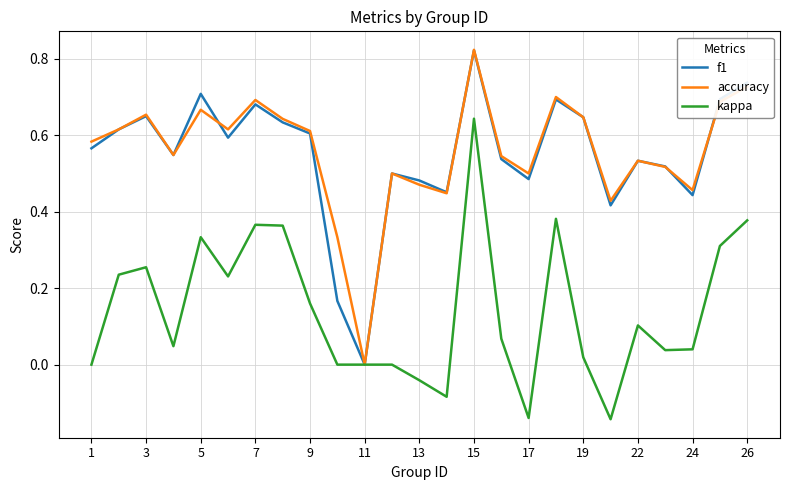

Which series has the largest range (max minus min)?

accuracy